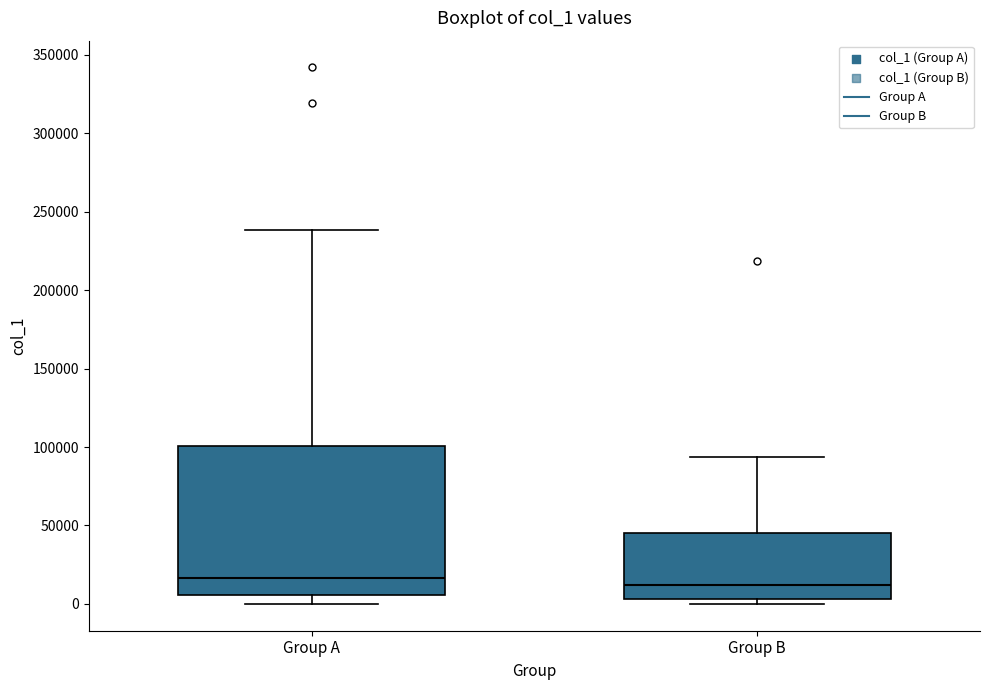

Reading left to right, transcribe this box plot: for each box, give where its median line is, the range the box spans, and where its two whiskers end, as read against the y-axis. The values are not printed on the chart, so give them approximately, as read against the axis.

Group A: median 15000, box 5000 to 100000, whiskers 0 to 240000
Group B: median 10000, box 5000 to 45000, whiskers 0 to 95000